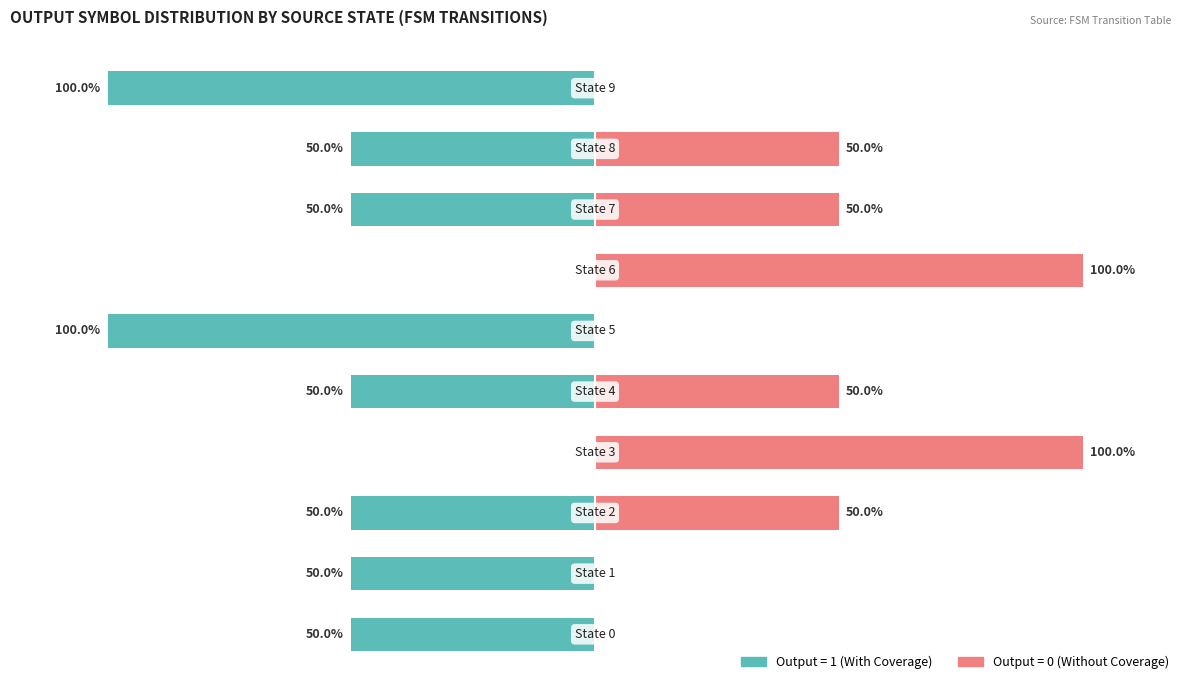

List the series in order of their peak value, highest first.

Output = 0 (Without Coverage), Output = 1 (With Coverage)